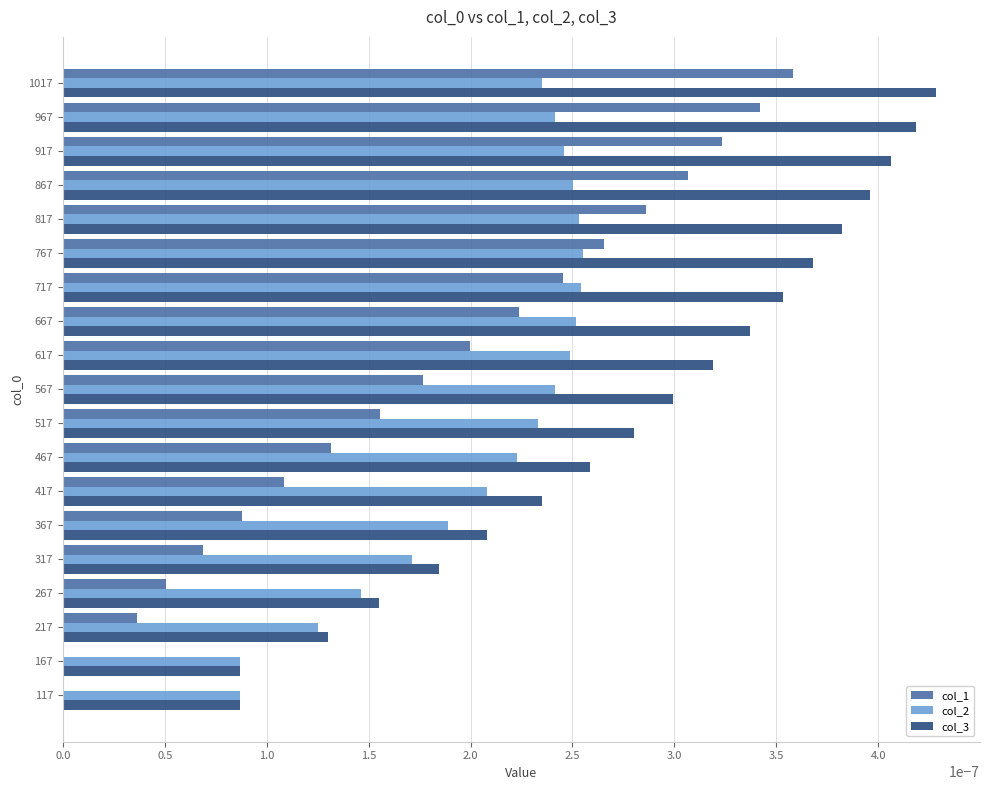

Is it true that col_1 equals 0.0 at 667?

True